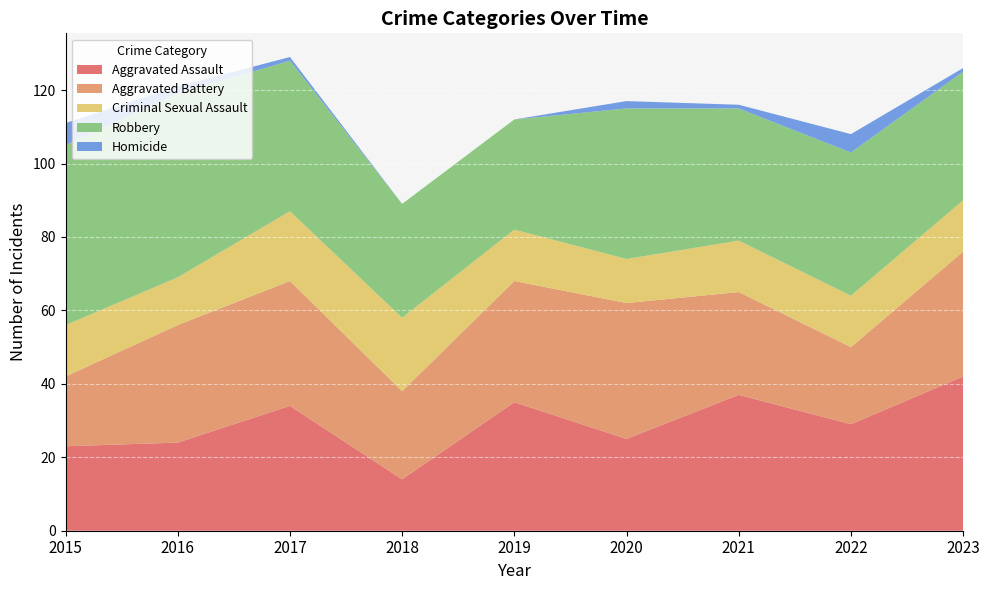

Reading left to right, what are all the values shown in this chart?

Aggravated Assault: 23	24	34	14	35	25	37	29	42
Aggravated Battery: 19	32	34	24	33	37	28	21	34
Criminal Sexual Assault: 14	13	19	20	14	12	14	14	14
Robbery: 49	50	41	31	30	41	36	39	35
Homicide: 6	2	1	0	0	2	1	5	1